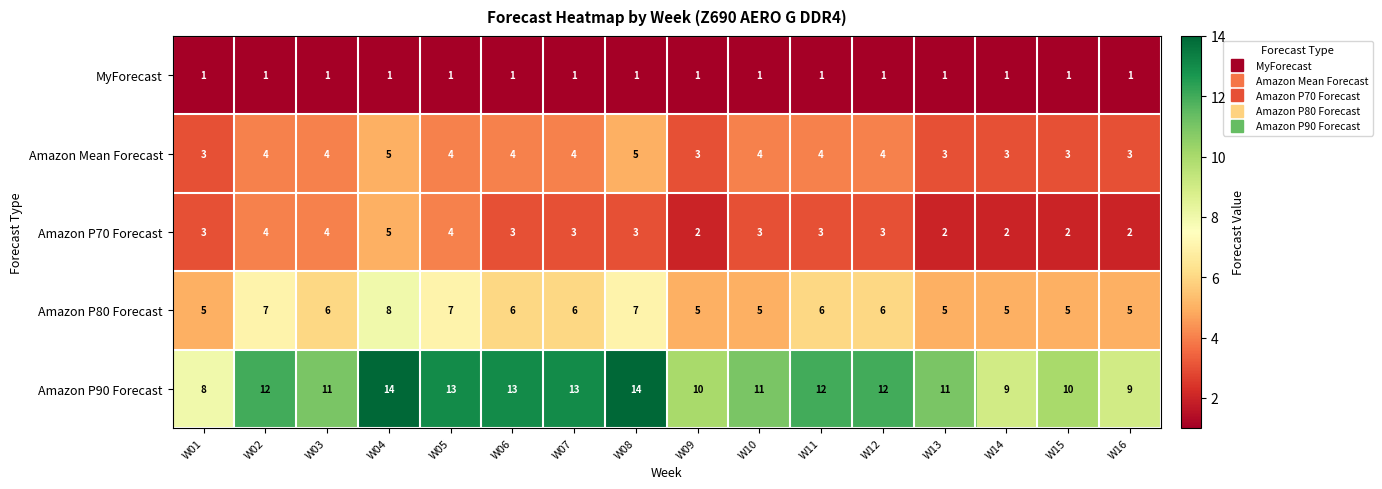

Count the Amazon P70 Forecast values in the range 2 to 4.

15